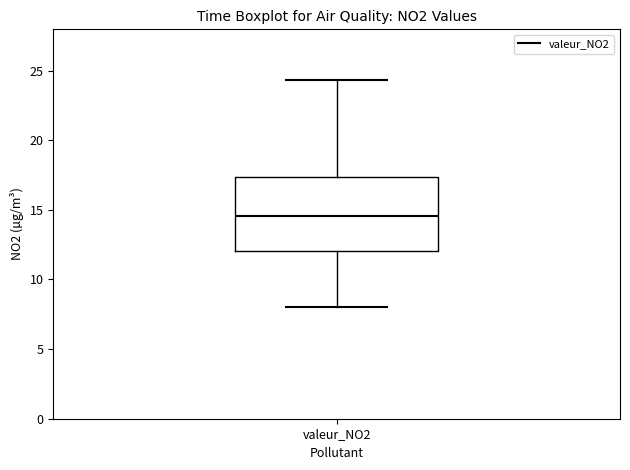

Read this box plot against the y-axis: the position of the median line, the range covered by the box, and the ends of both whiskers. The values are not printed on the chart, so give them approximately, as read against the axis.

median 14.5, box 12.0 to 17.5, whiskers 8.0 to 24.5